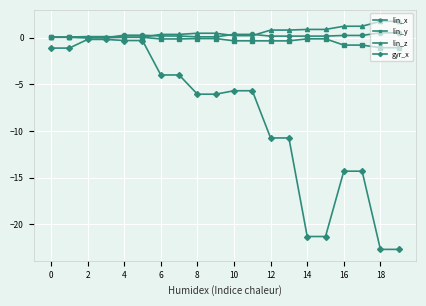

Which series has the widest spread of values?

gyr_x